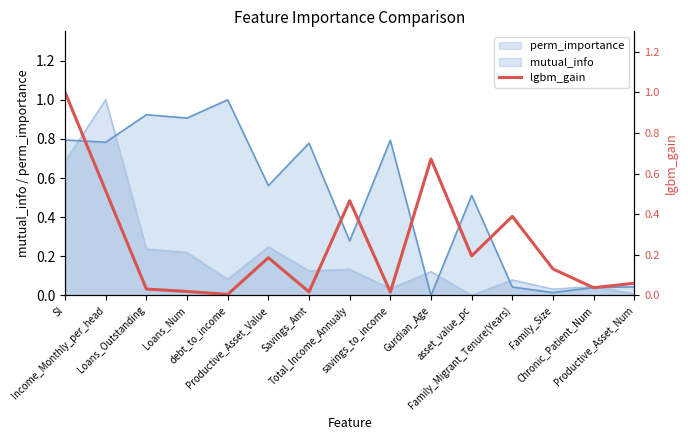

Which has a higher value, Productive_Asset_Value or debt_to_income?

Productive_Asset_Value